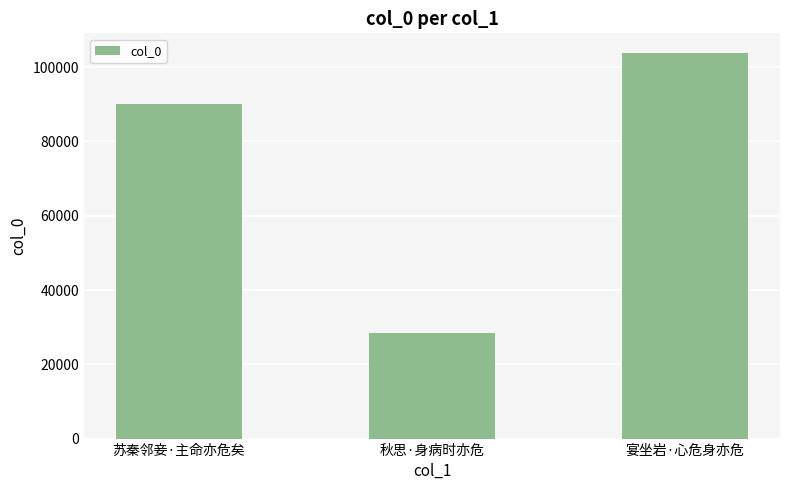

What is the change in value from 秋思·身病时亦危 to 宴坐岩·心危身亦危?

+75345